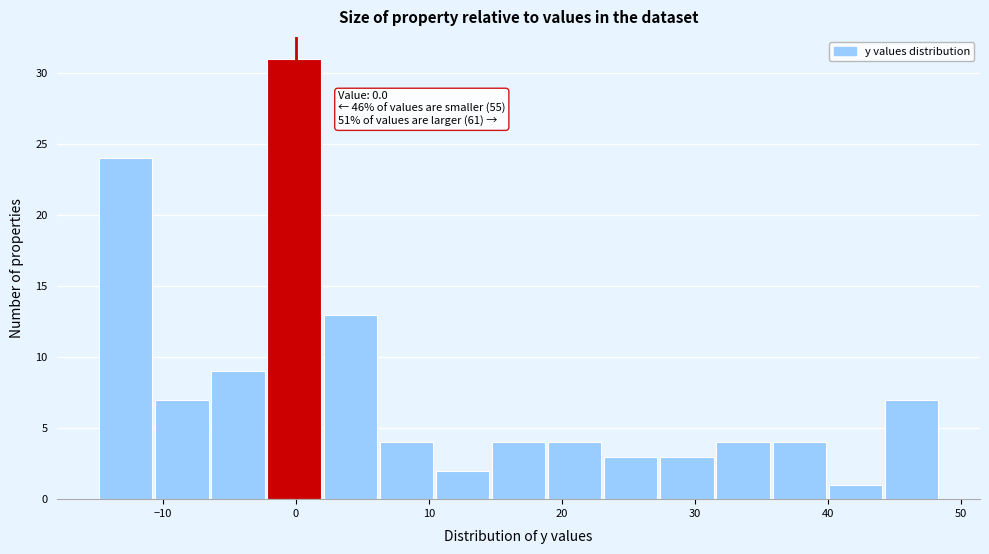

Which range on the x-axis has the tallest bar?

-2 to 2